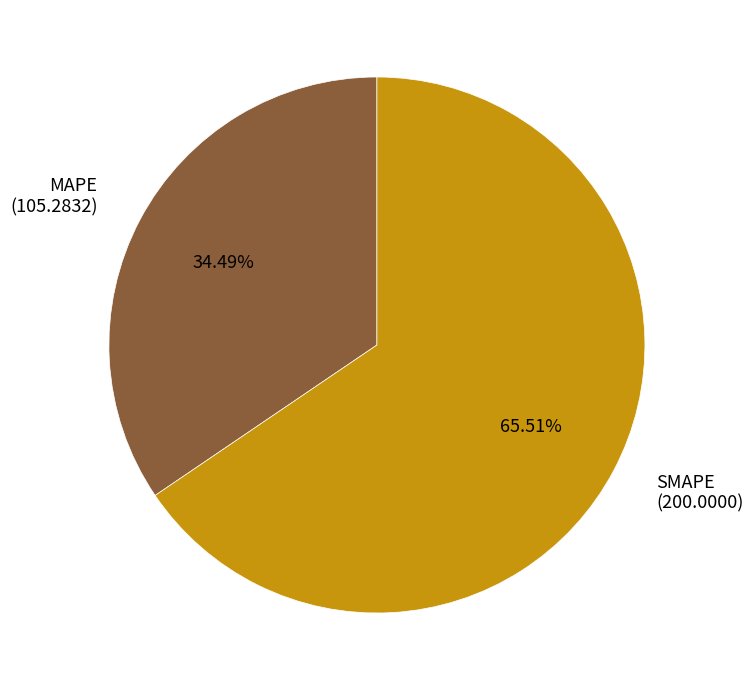

Between MAPE (105.2832) and SMAPE (200.0000), which is larger?

SMAPE (200.0000)